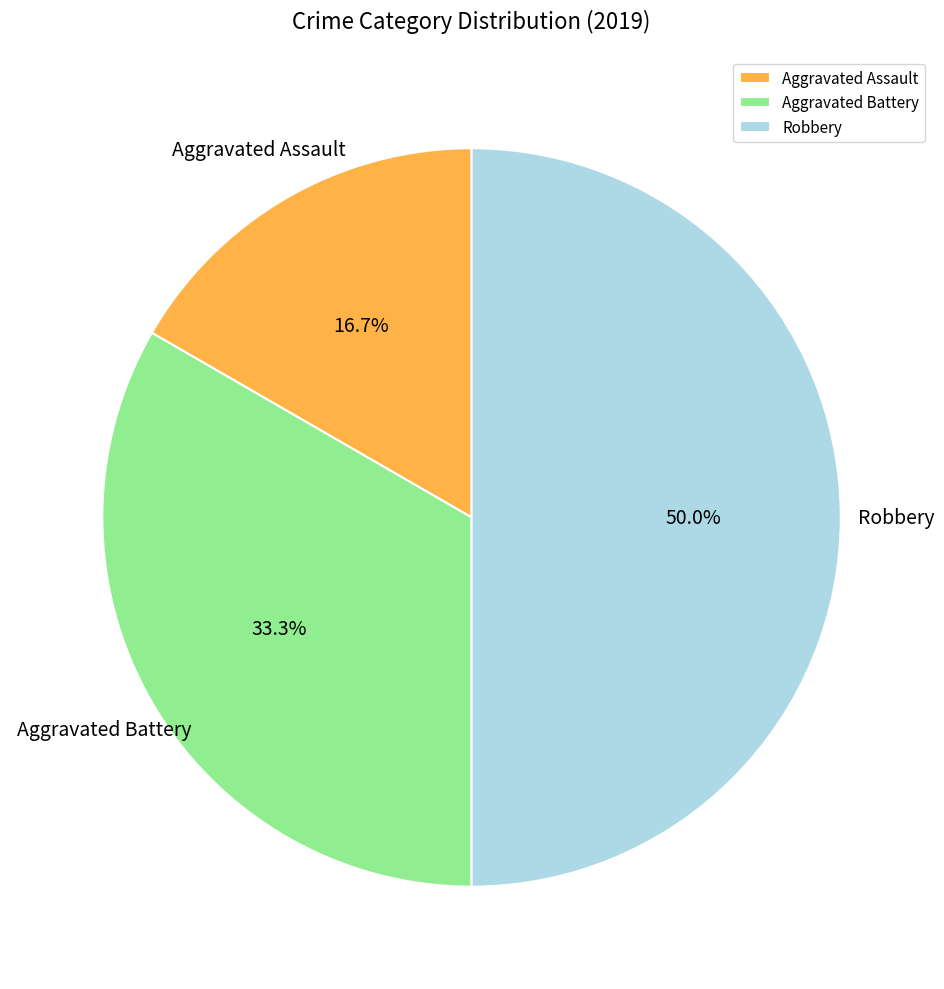

To the nearest percent, what percentage of the pie is Aggravated Assault?

17%